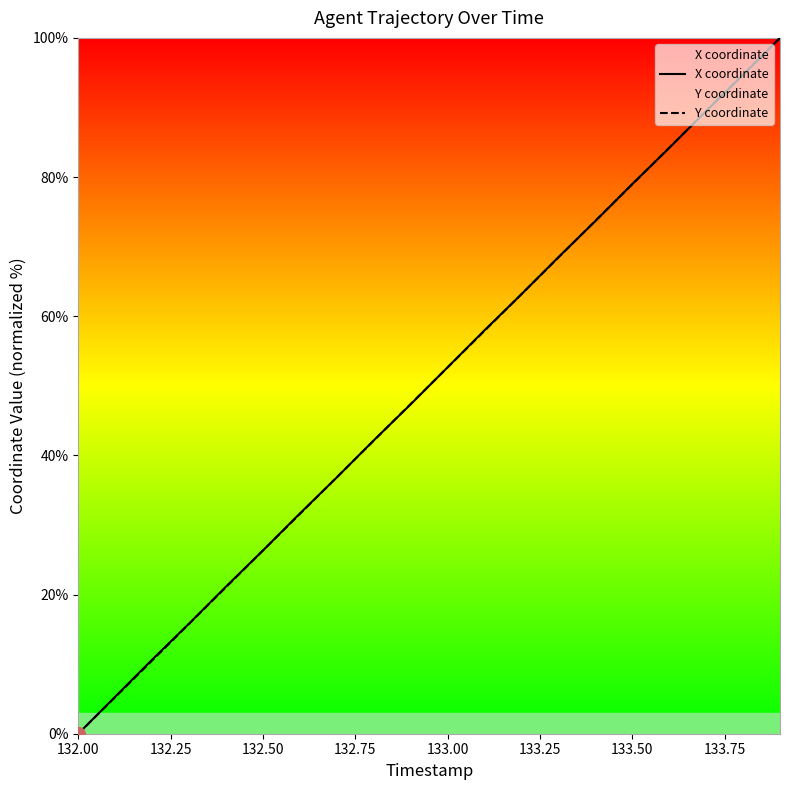

What position from the left is 132.00?

1